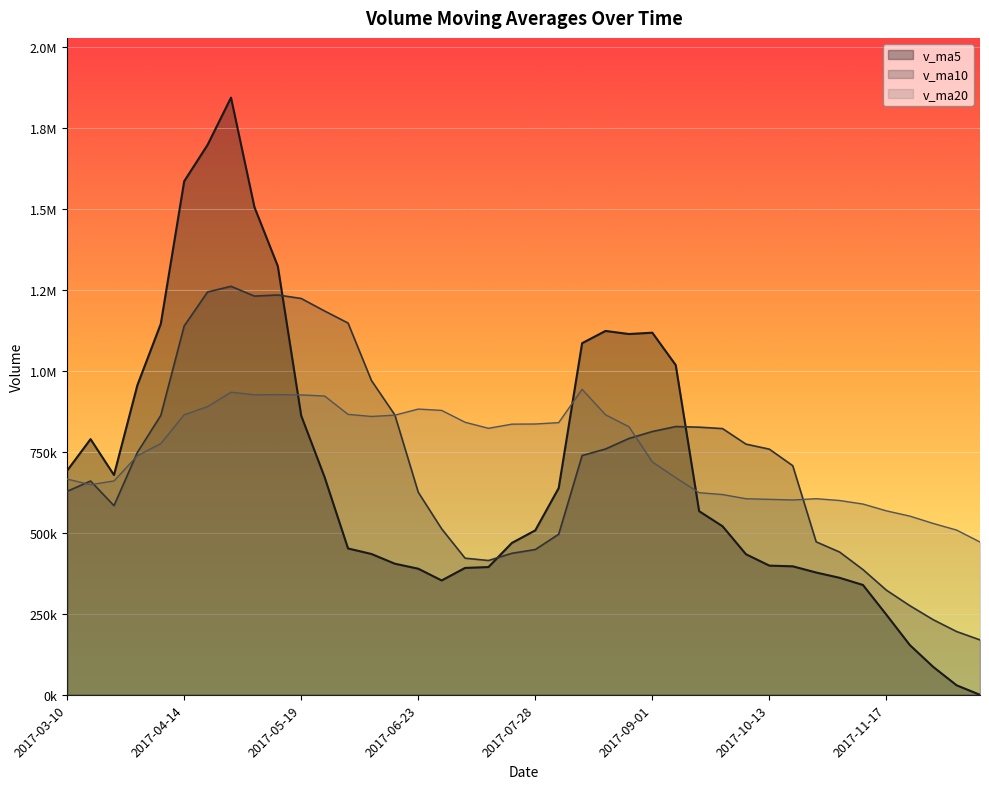

How many interior local peaks does the v_ma20 series have?

5